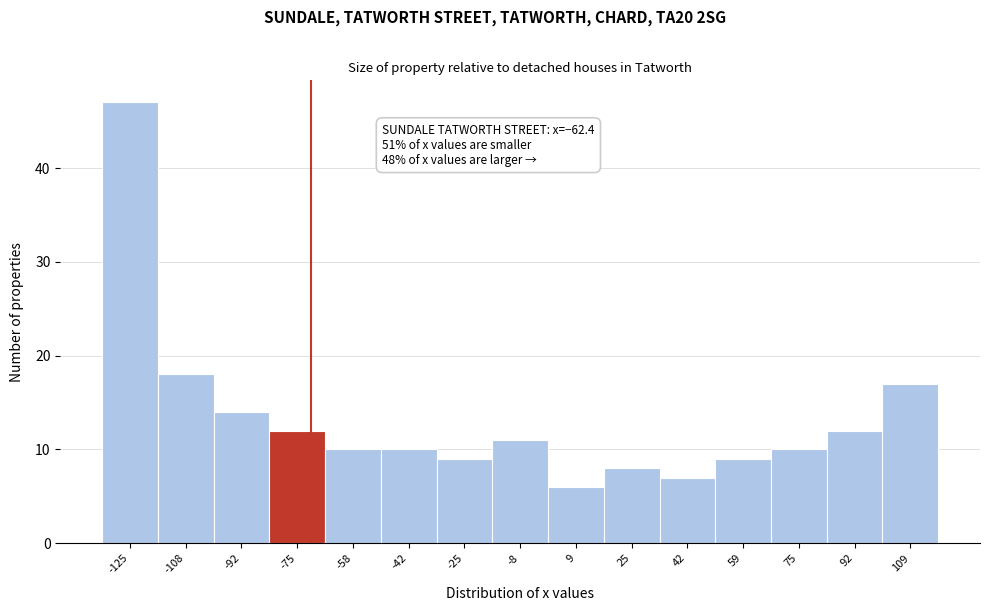

Reading left to right, transcribe all the data shown in this chart.

-125=47	-108=18	-92=14	-75=12	-58=10	-42=10	-25=9	-8=11	9=6	25=8	42=7	59=9	75=10	92=12	109=17